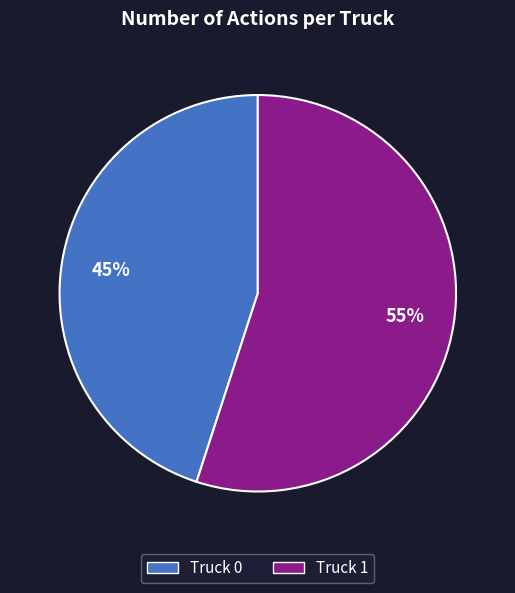

To the nearest percent, what is the difference between the Truck 0 and Truck 1 slice percentages?

10%